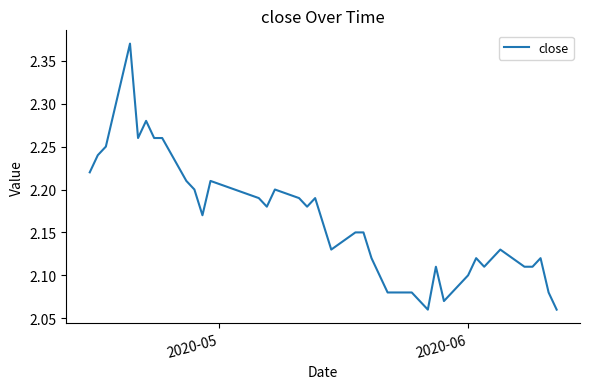

What is the difference between the maximum and minimum values?

0.3